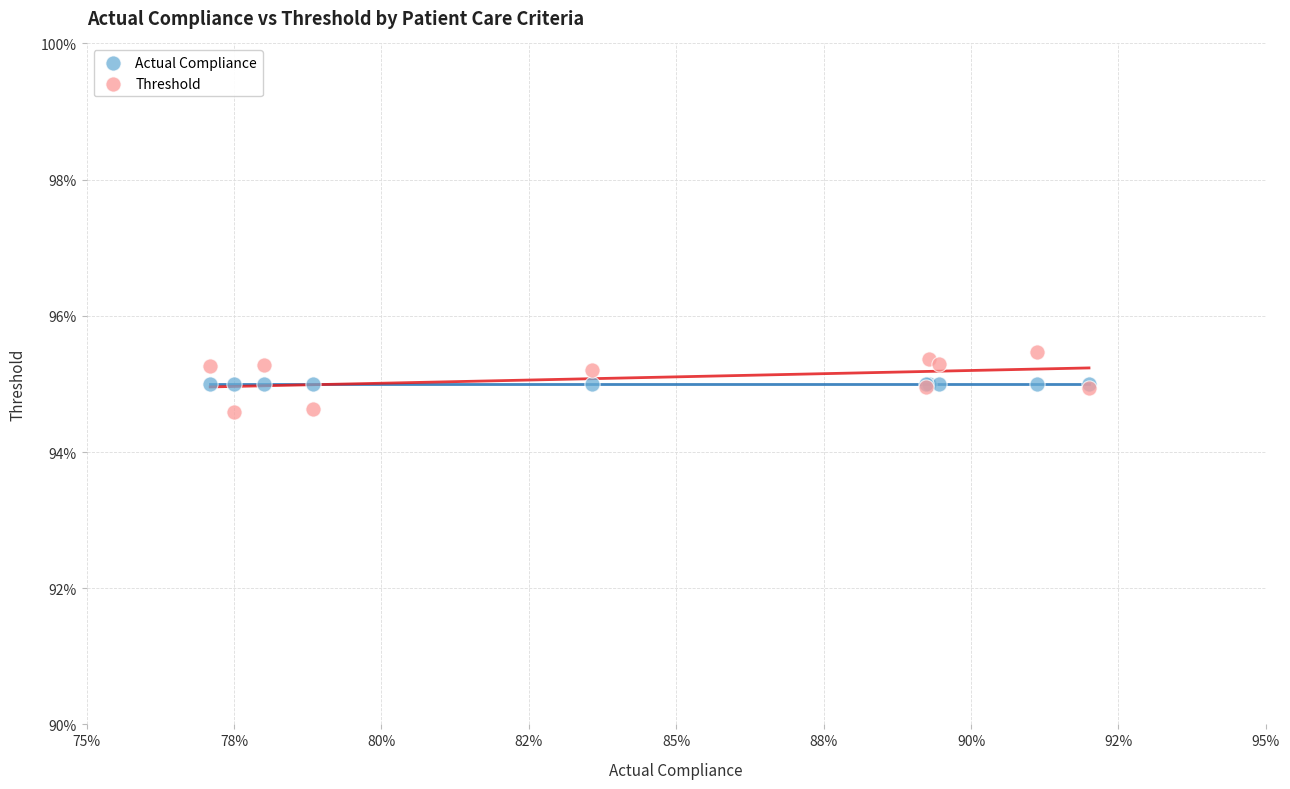

What are all the series names shown in the legend?

Actual Compliance, Threshold